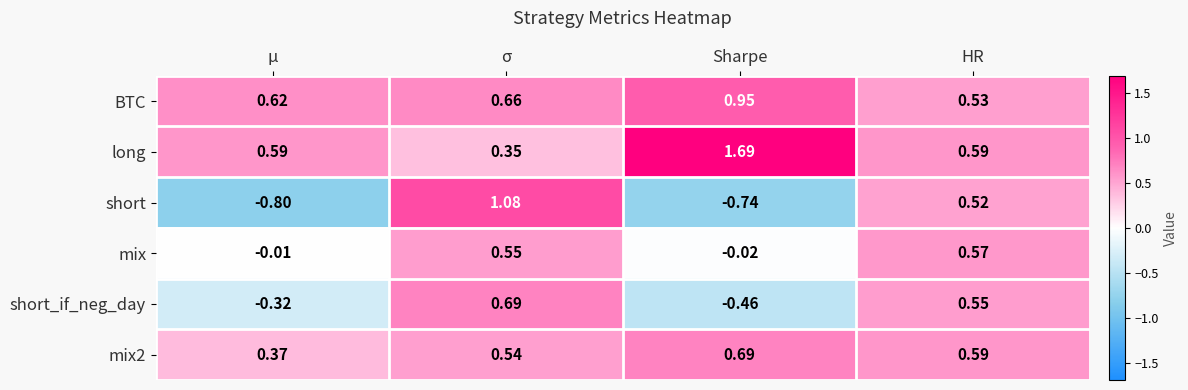

Is the value of mix at Sharpe greater than the value of long at σ?

No